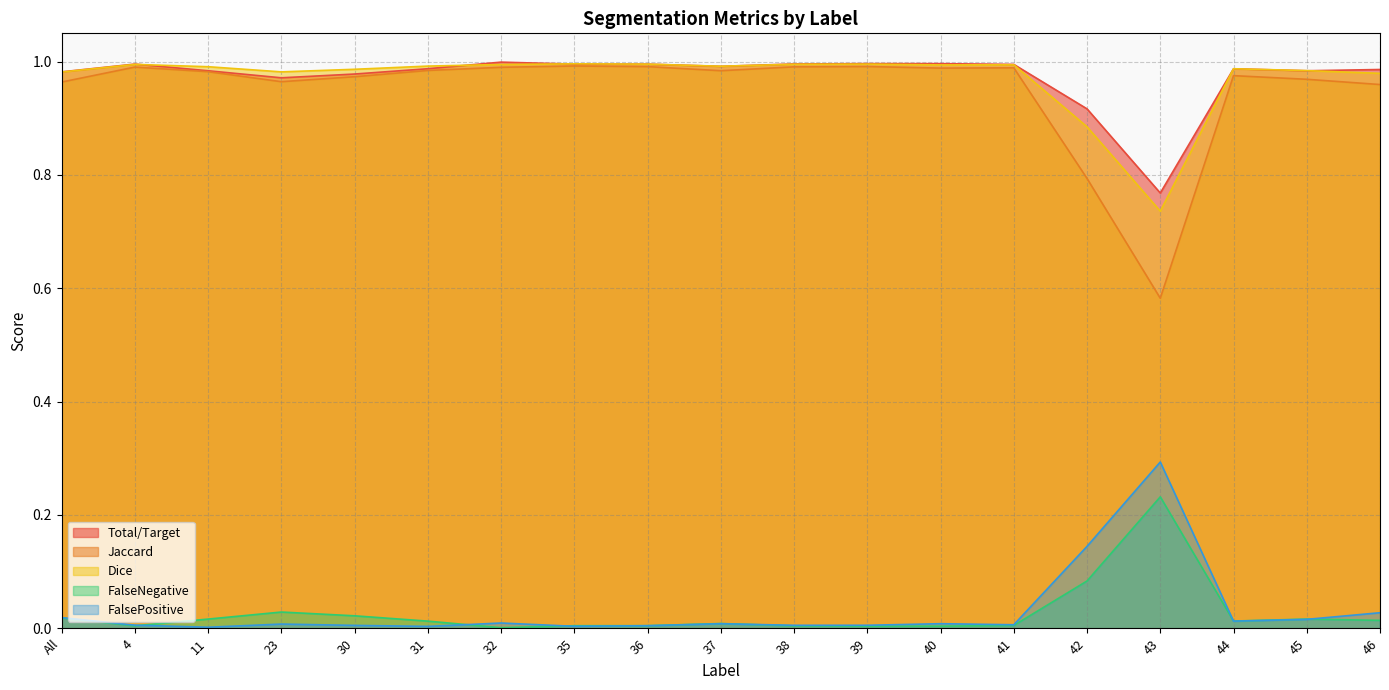

Which label corresponds to the largest value in the chart?

32